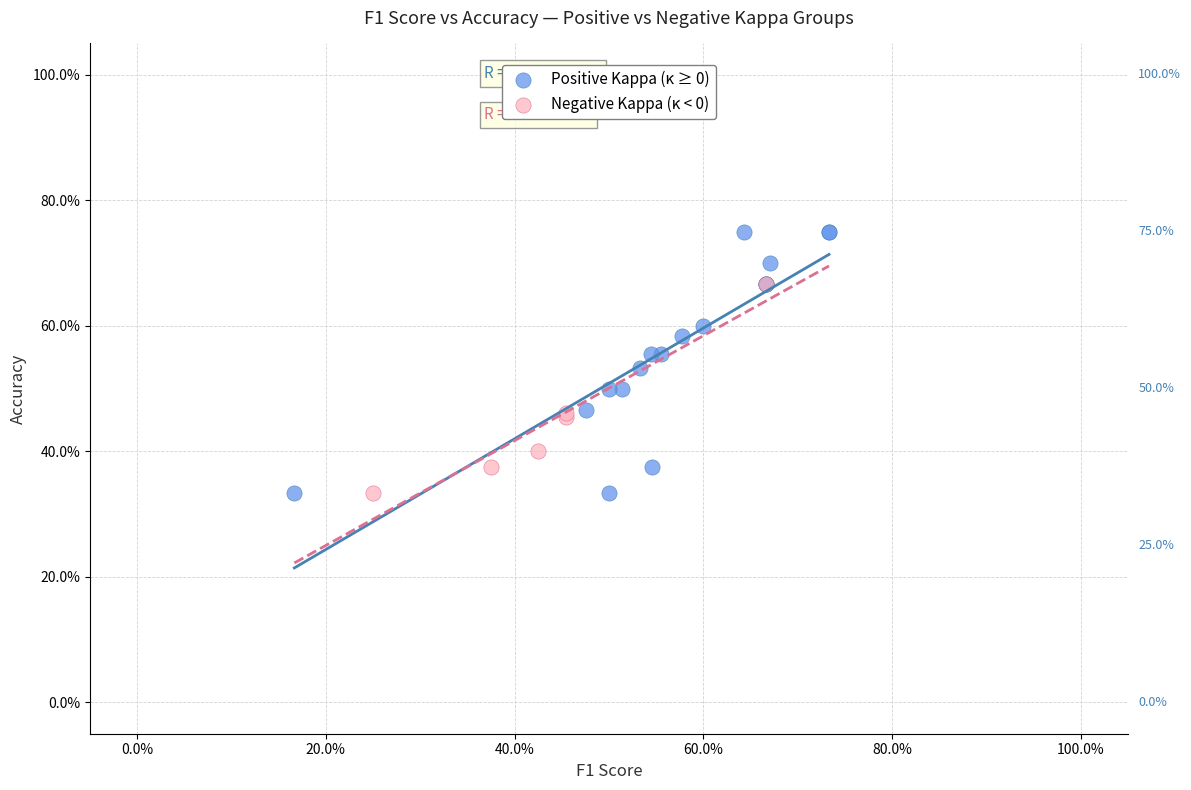

Which series reaches the maximum Y coordinate?

Positive Kappa (κ ≥ 0)